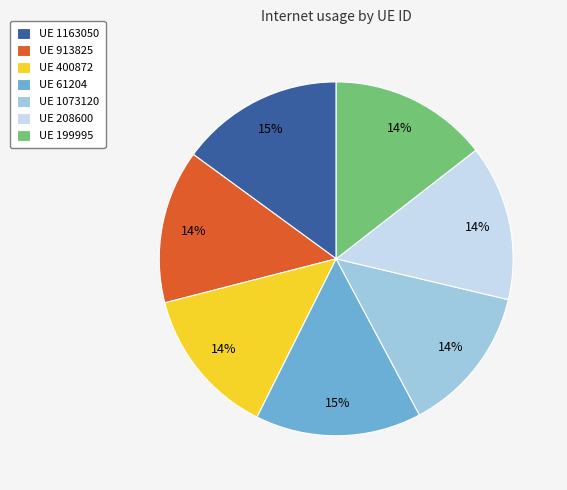

True or false: UE 199995 accounts for 3% of the total.

False